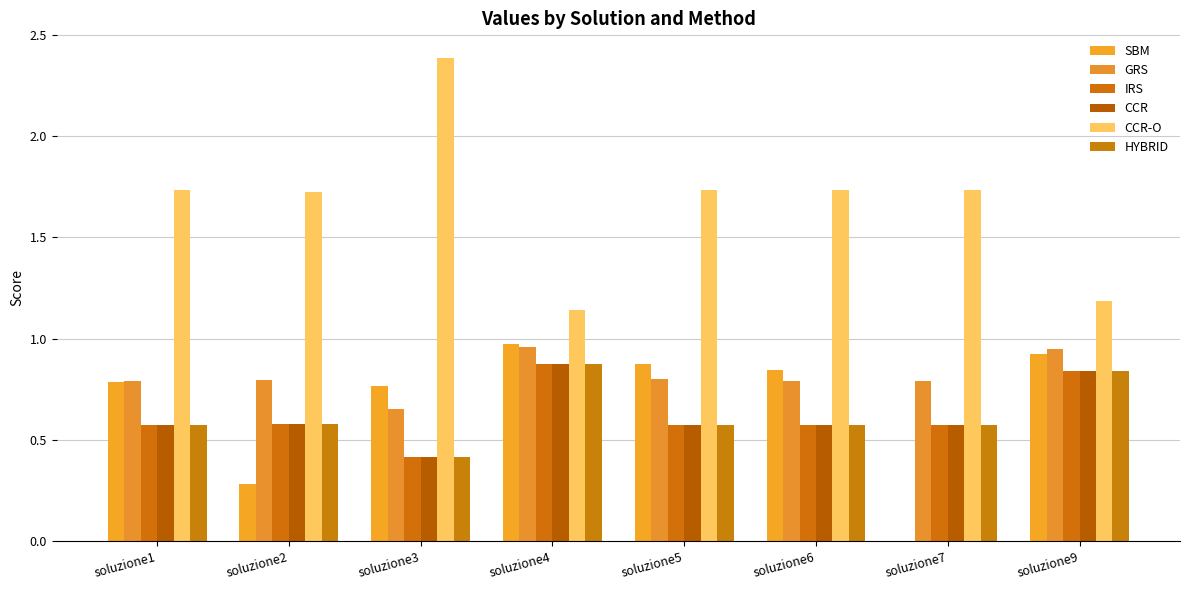

How many data points does each series have?

8